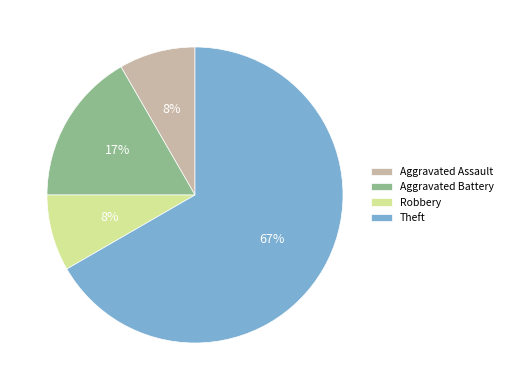

Count the number of slices in the pie.

4